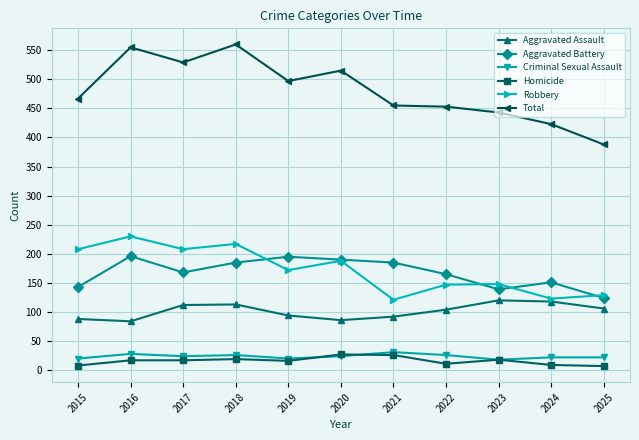

The value of Robbery at 2024 is 168. True or false?

False